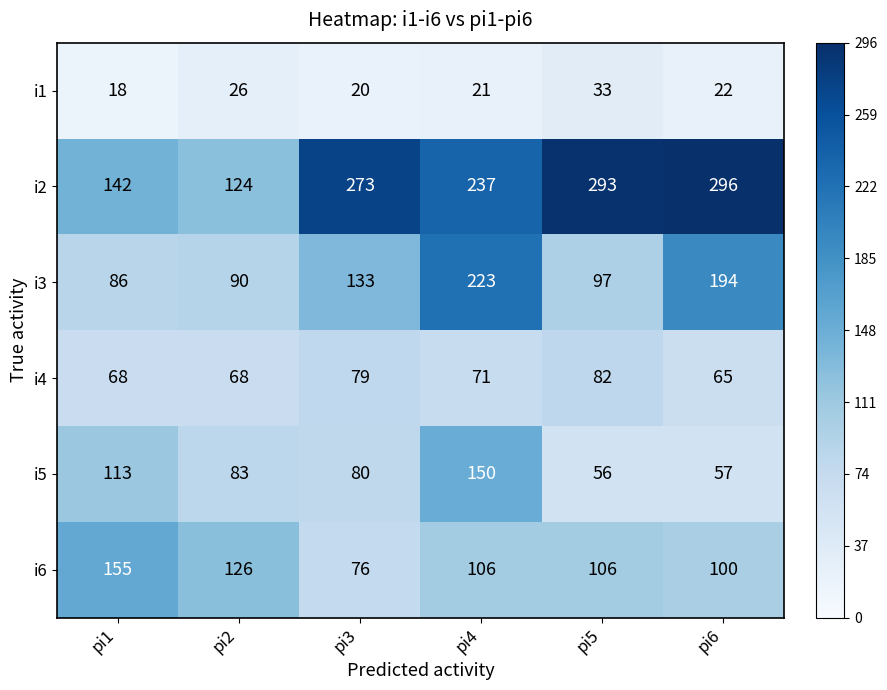

Where does the i5 series first go above 83?

pi1